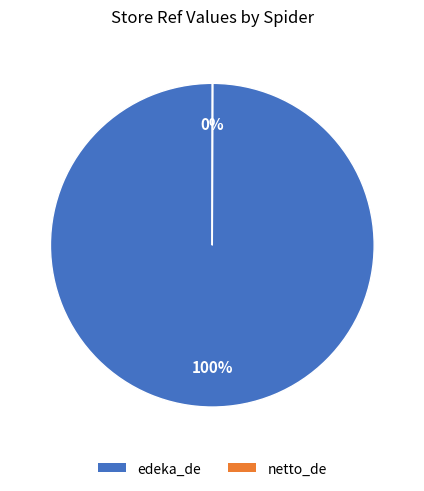

Does any single category account for the majority?

Yes